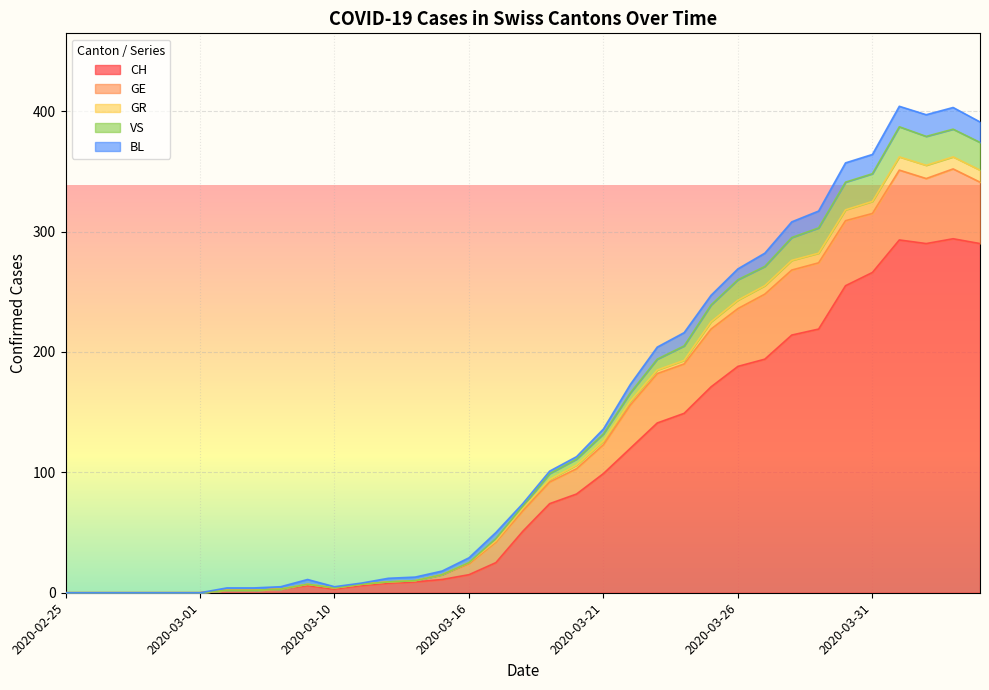

What is the label of the 35th point from the right?

2020-02-25